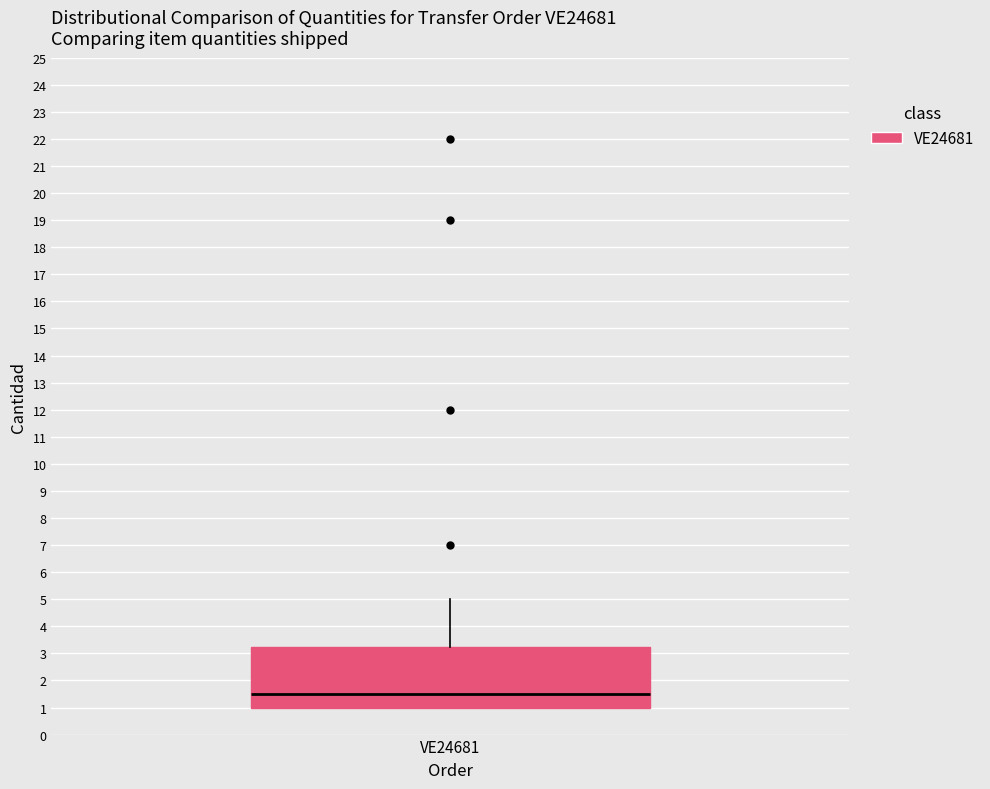

Where is the lower edge of the box for VE24681 on the y-axis? The values are not printed on the chart, so give them approximately, as read against the axis.

1.0